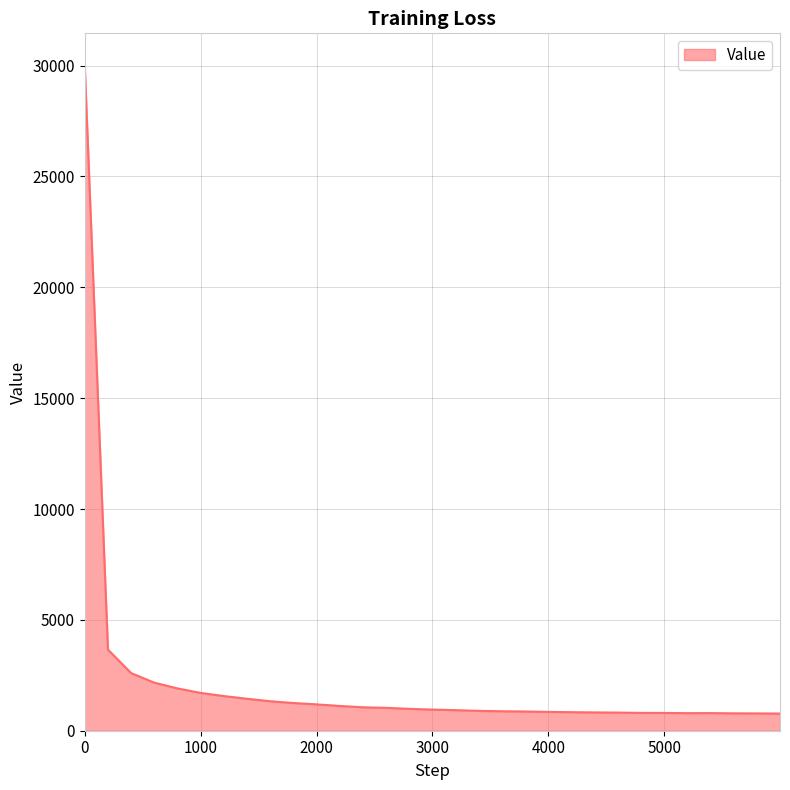

What is the difference between the maximum and minimum values?

29183.4